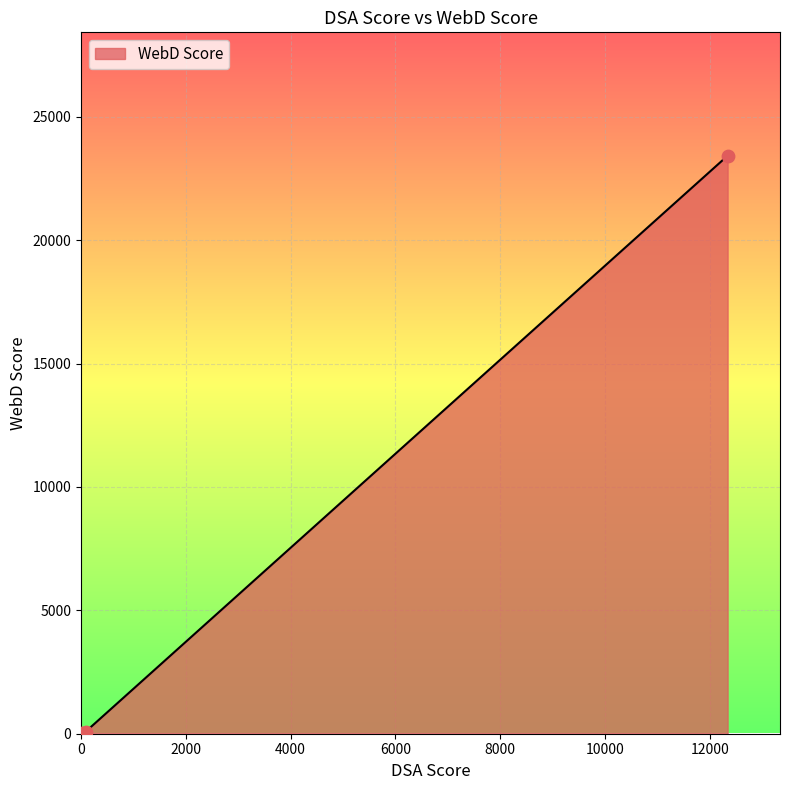

What is the difference between the maximum and second lowest values?

23342